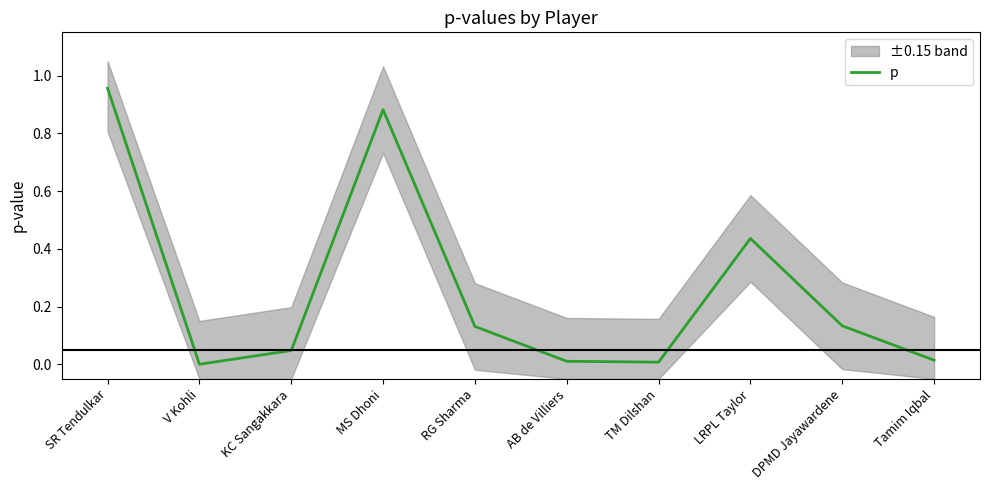

What is the sum of the values at DPMD Jayawardene and AB de Villiers?

0.1